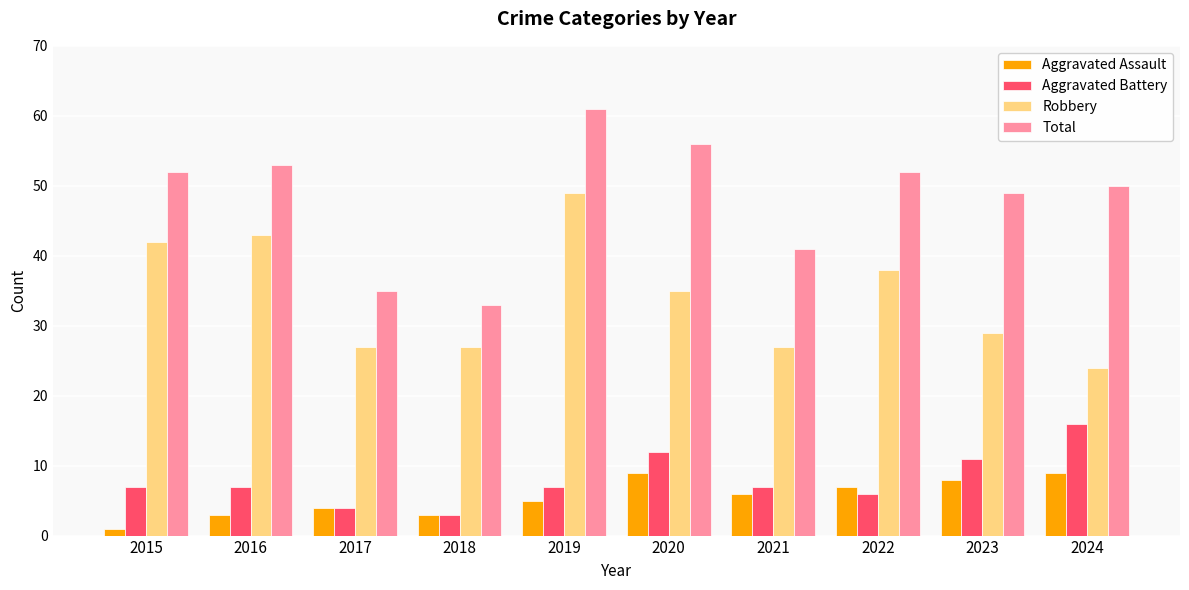

What is the smallest value displayed?

1